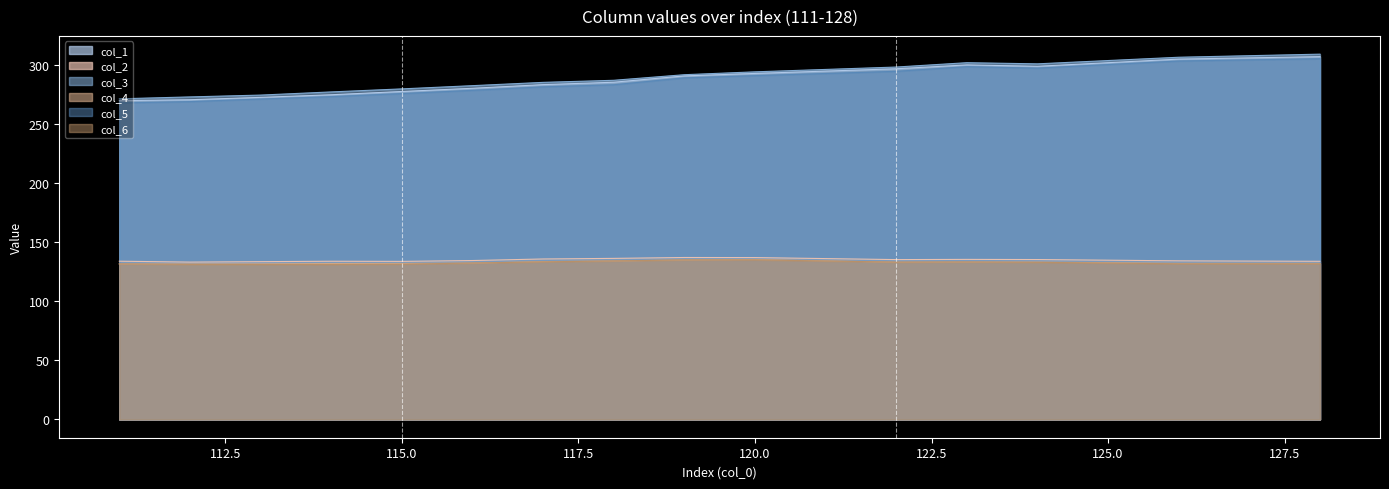

At which label does col_4 first exceed 132?

114